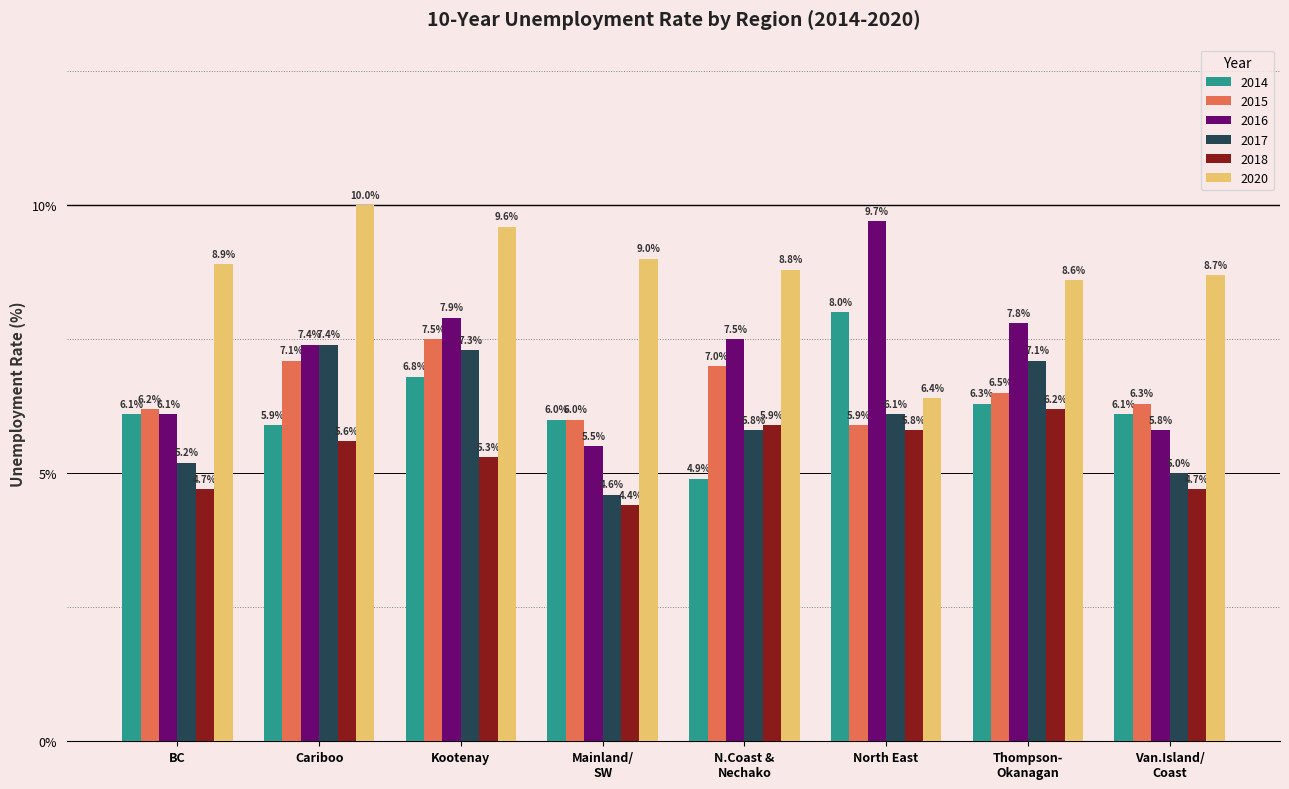

List the series in order of their peak value, lowest first.

2018, 2017, 2015, 2014, 2016, 2020